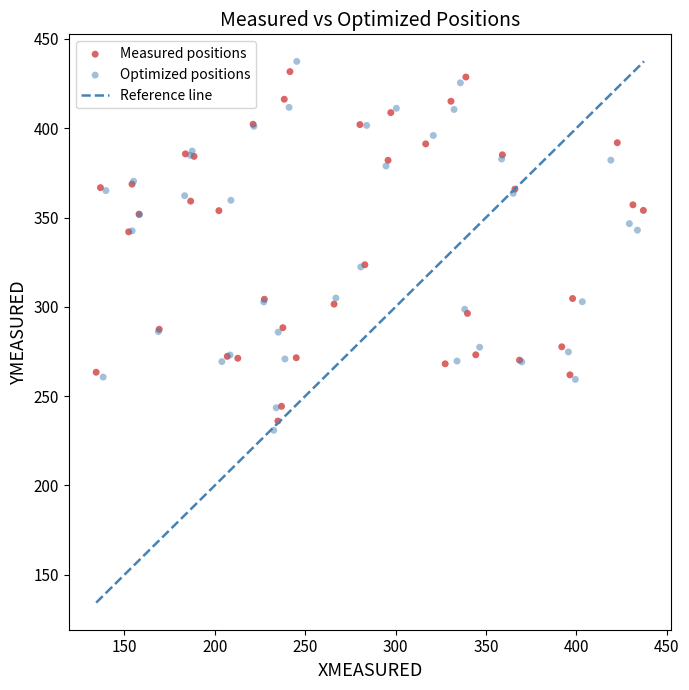

Which series has the largest Y range (max minus min)?

Optimized positions